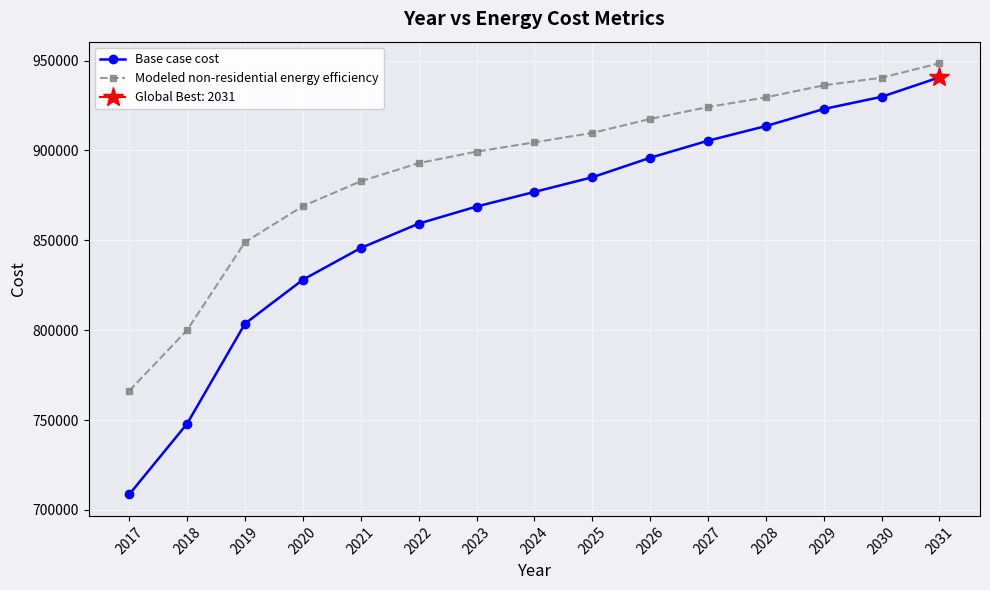

The value of Modeled non-residential energy efficiency at 2024 is 1539034.4. True or false?

False